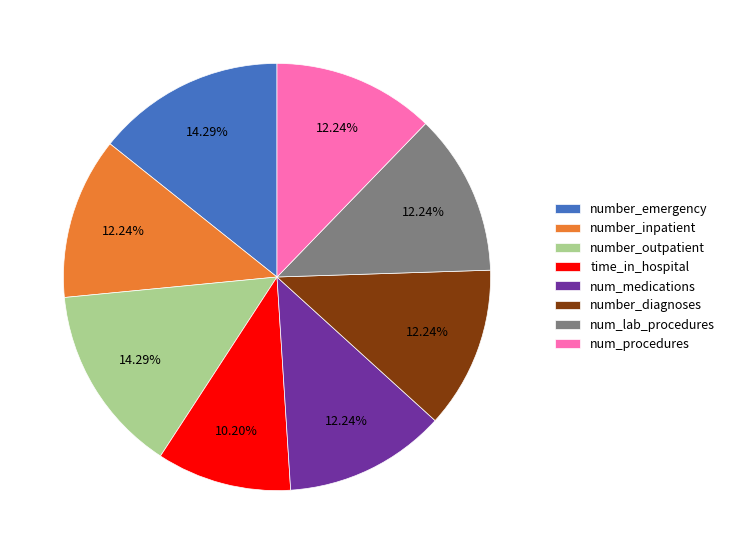

Is the sum of num_lab_procedures and number_outpatient greater than half?

No